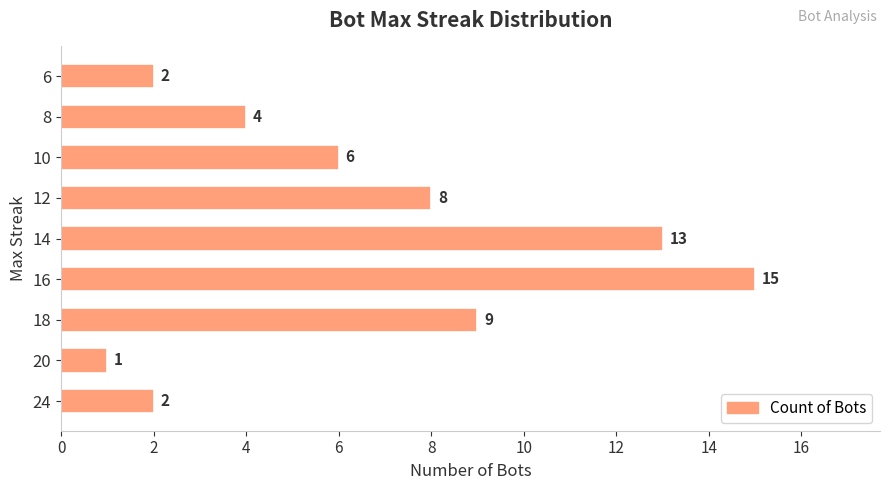

At which category does the chart reach its minimum across all series?

20